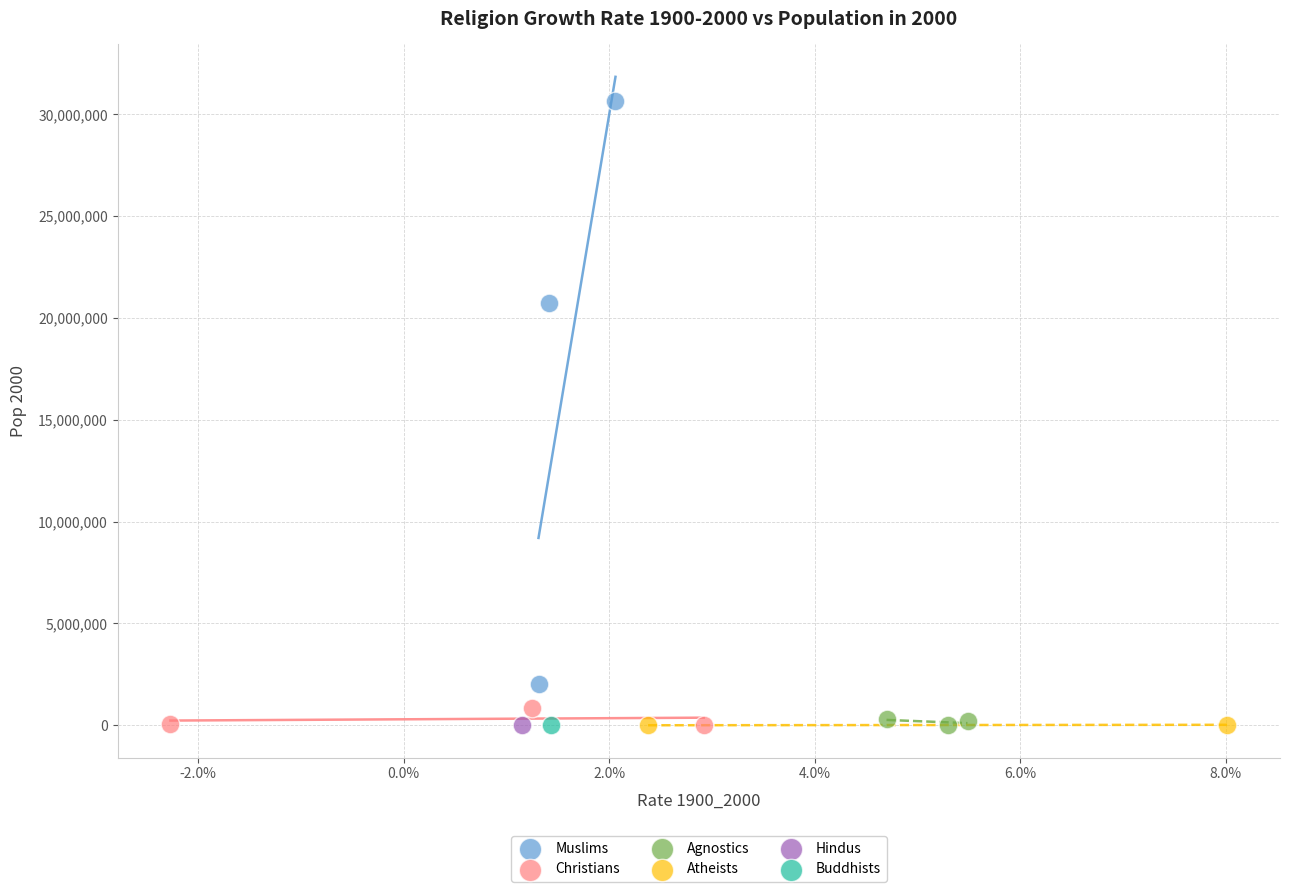

What are all the series names shown in the legend?

Muslims, Christians, Agnostics, Atheists, Hindus, Buddhists